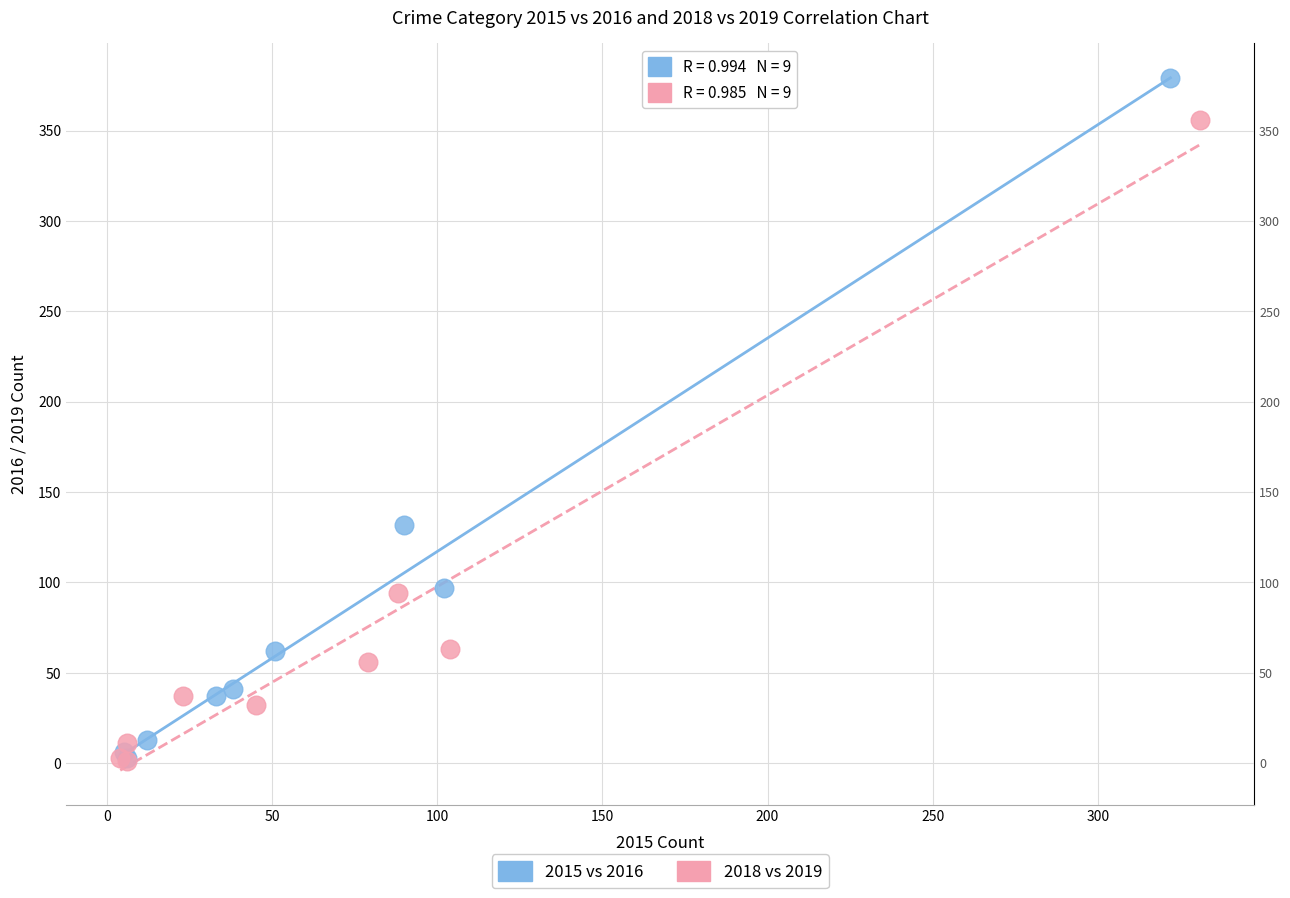

Which series has the largest Y range (max minus min)?

2015 vs 2016